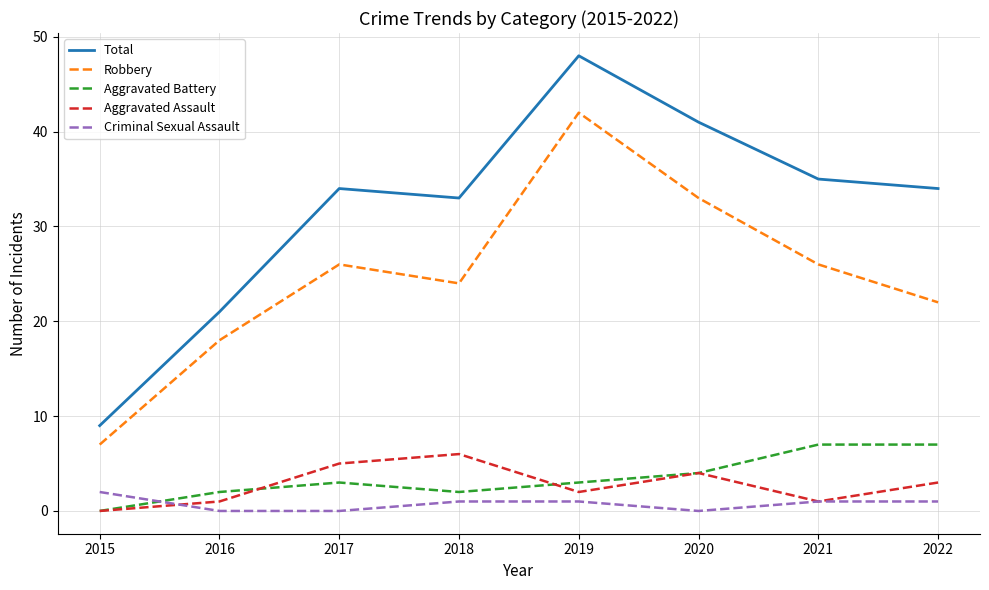

Which series has the widest spread of values?

Total